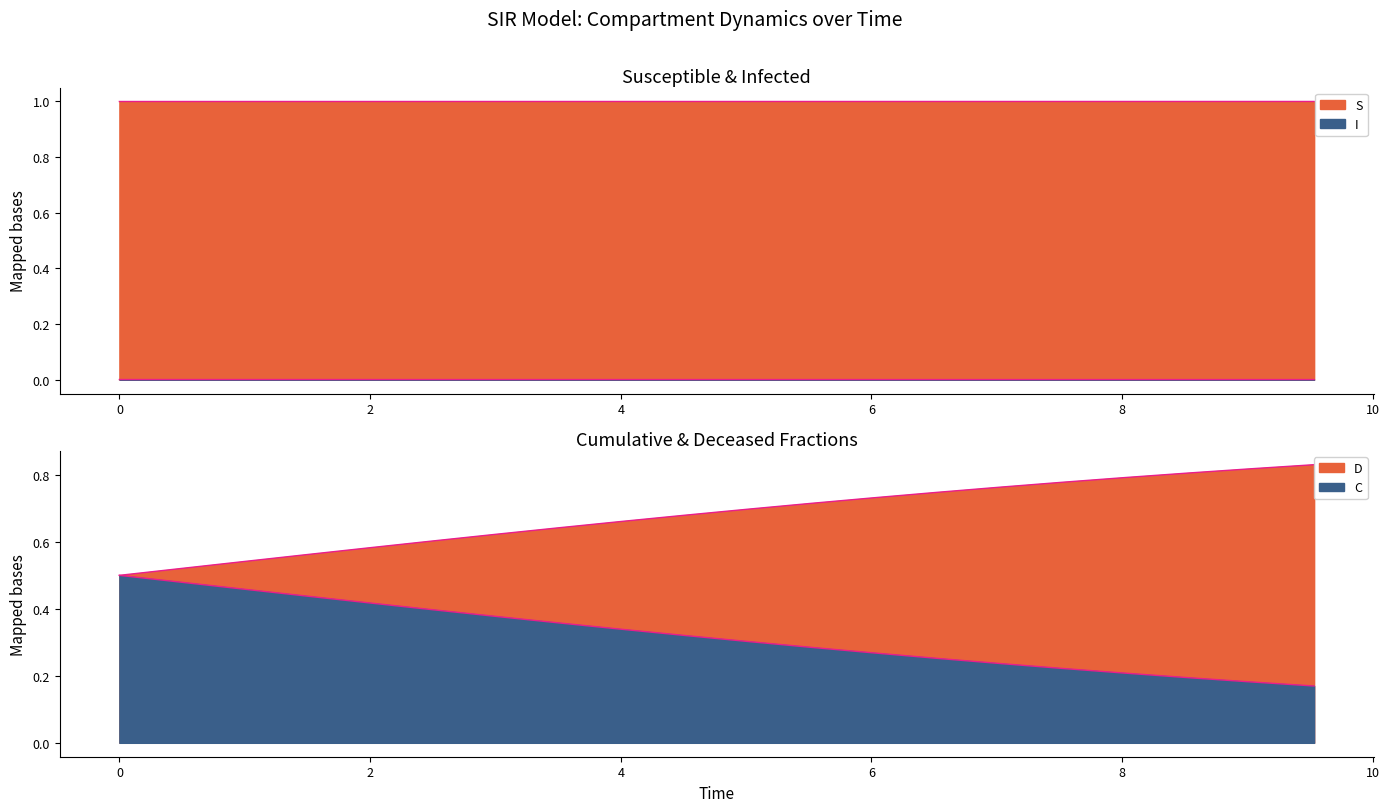

At how many categories does at least one series exceed 0?

20